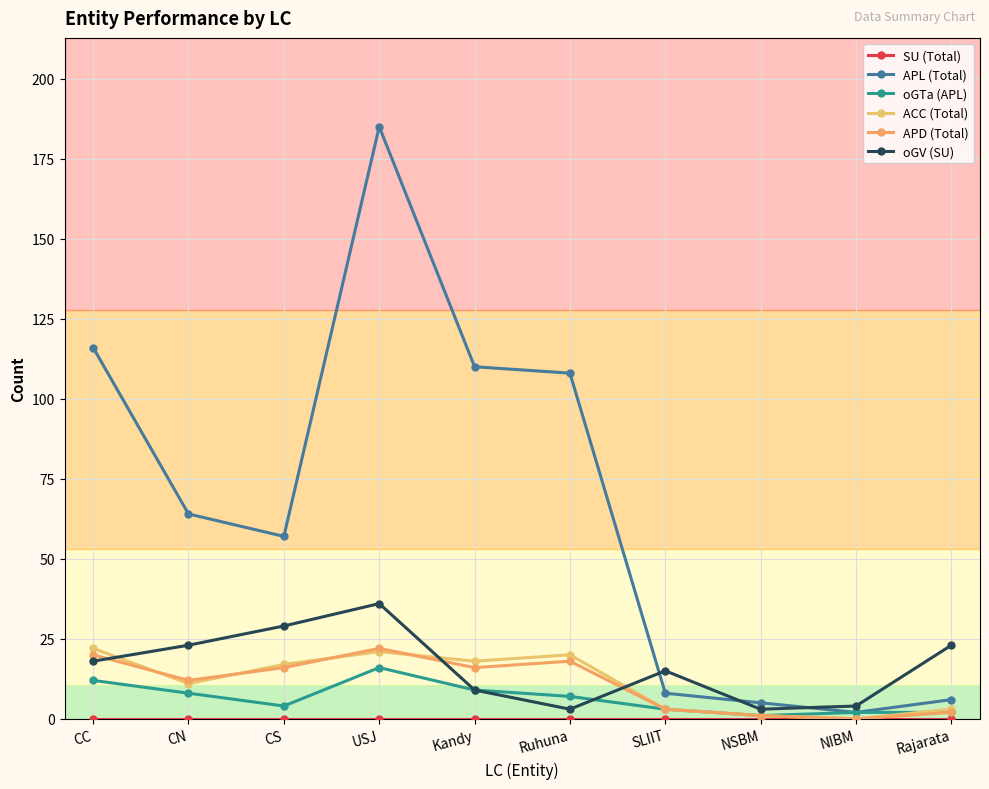

True or false: SU (Total) has more than 1 points higher than both neighbors.

False